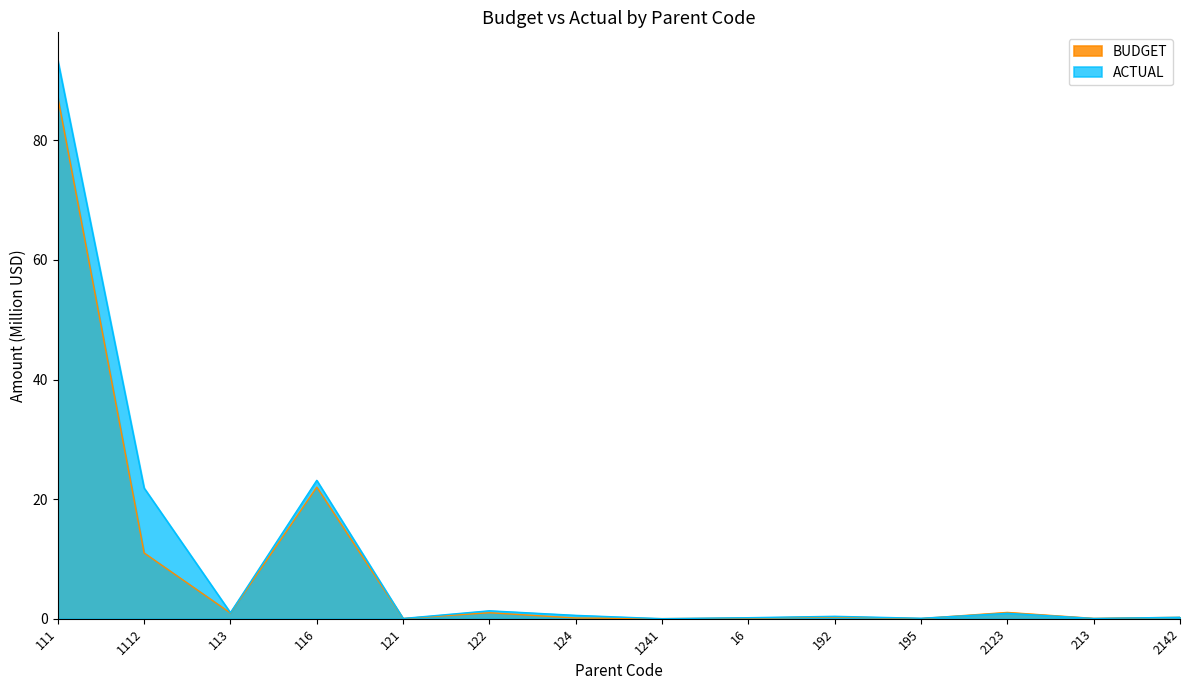

The value of BUDGET at 122 is 0.4. True or false?

False